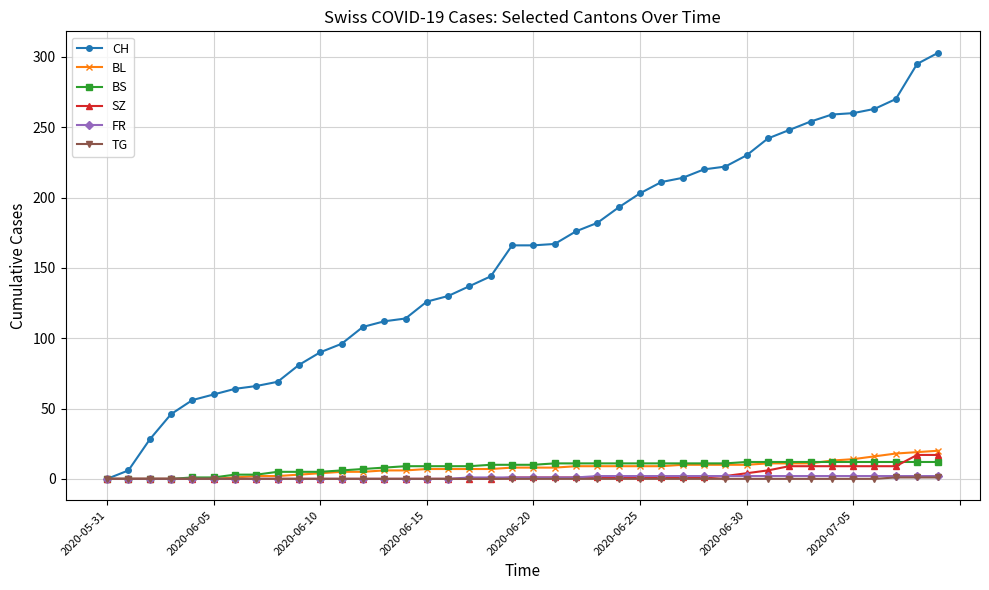

Which series has the largest range (max minus min)?

CH